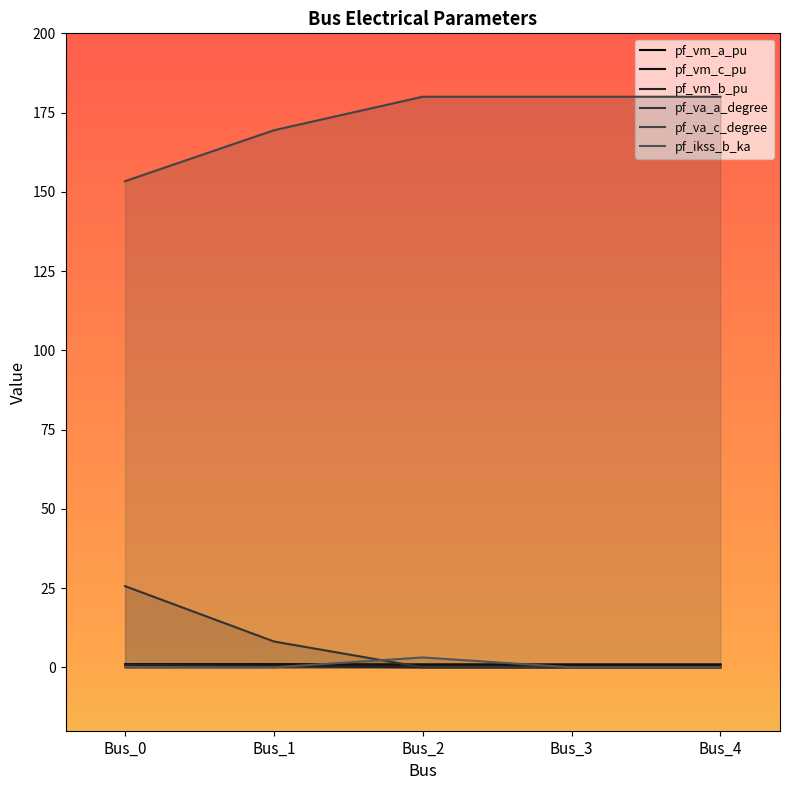

List the labels in order of pf_va_c_degree value, smallest first.

Bus_0, Bus_1, Bus_3, Bus_4, Bus_2